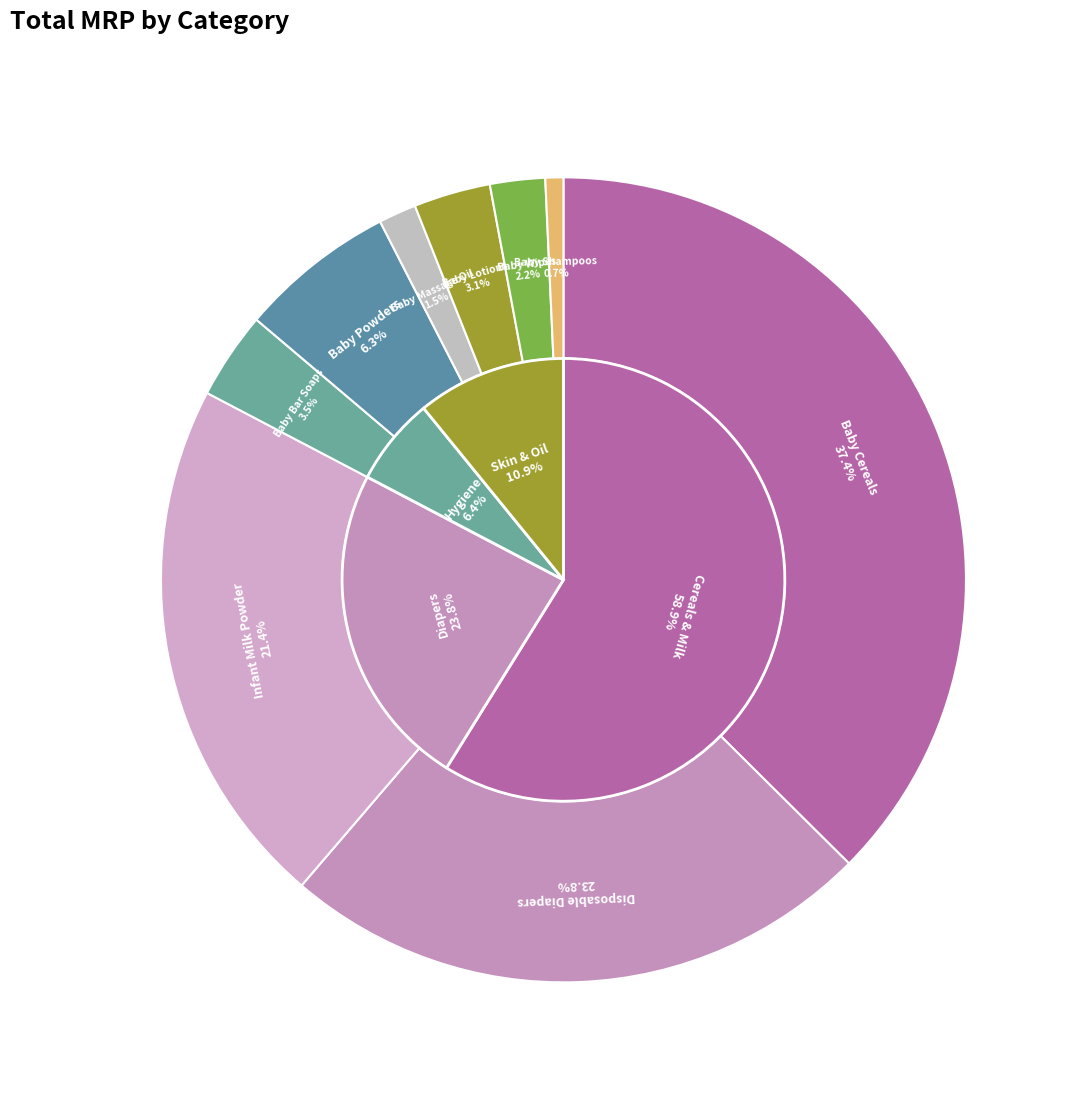

Is the sum of Baby Shampoos /Conditioners and Baby Powders greater than half?

No